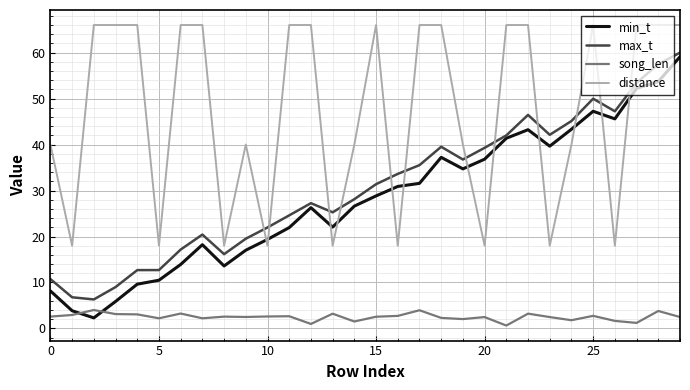

True or false: song_len and min_t cross at least once.

True